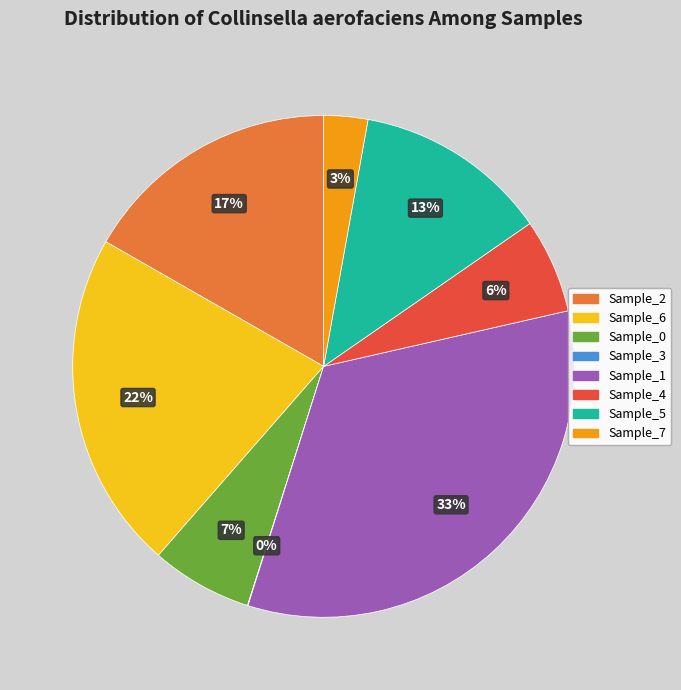

Which slice is the largest?

Sample_1